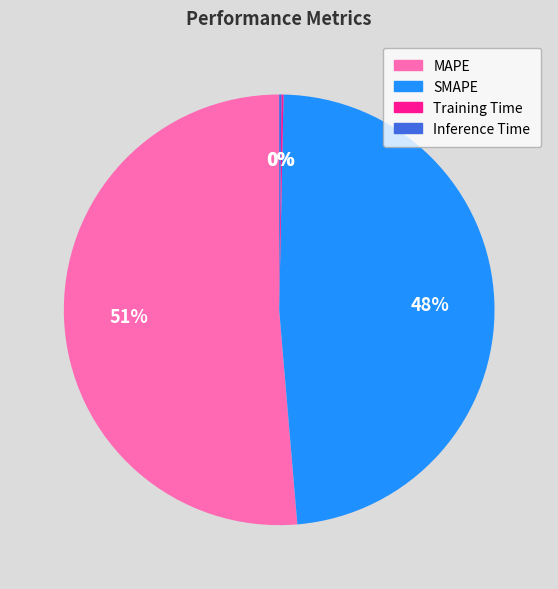

What percentage is the SMAPE slice, to the nearest percent?

48%